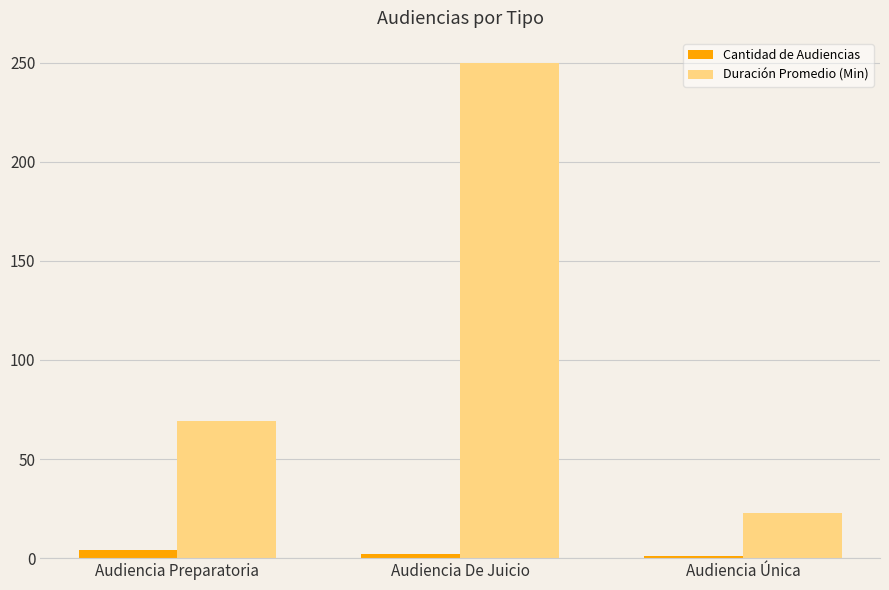

What is the average value of the Cantidad de Audiencias series?

2